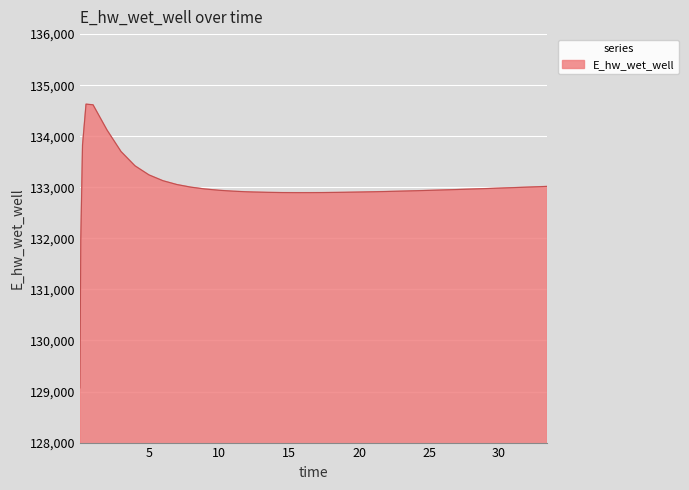

What is the minimum value shown in the chart?

129070.3